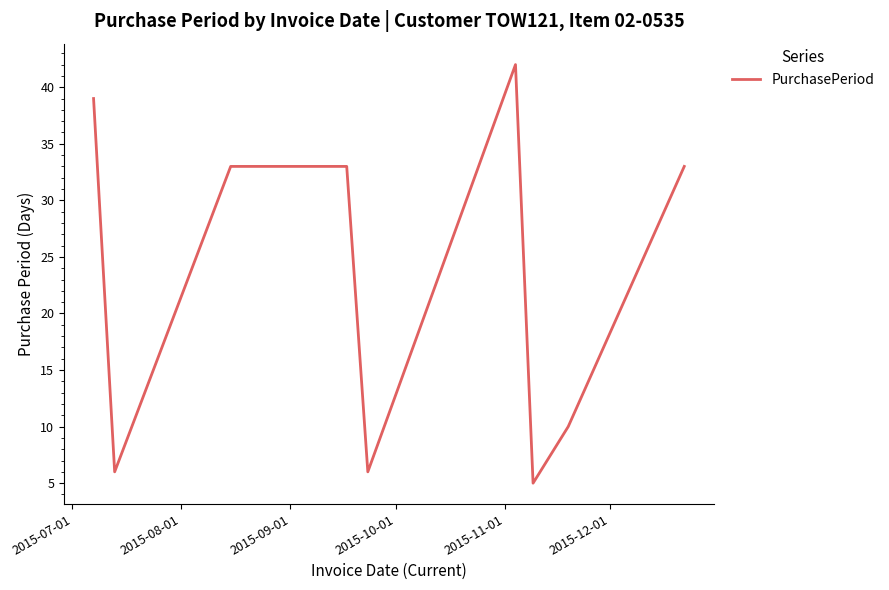

What is the difference between the maximum and minimum values?

37